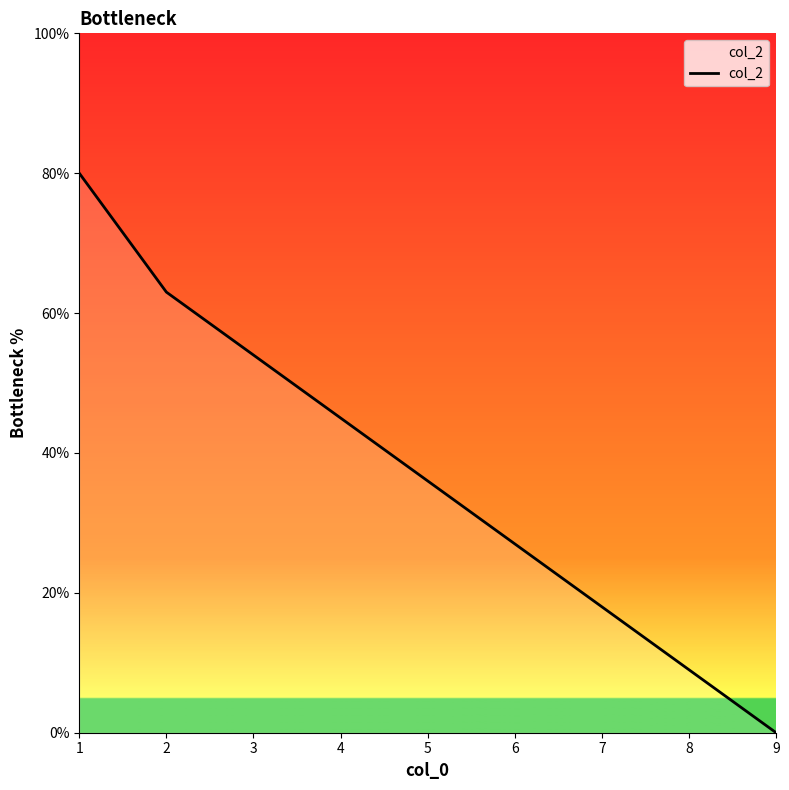

How many values are between 18 and 54?

5